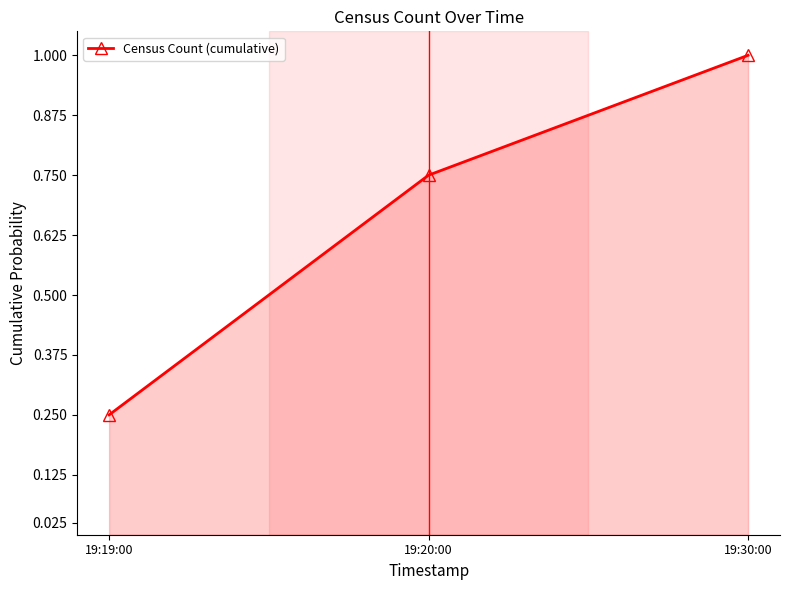

What is the difference between the values at 19:19:00 and 19:20:00?

0.5